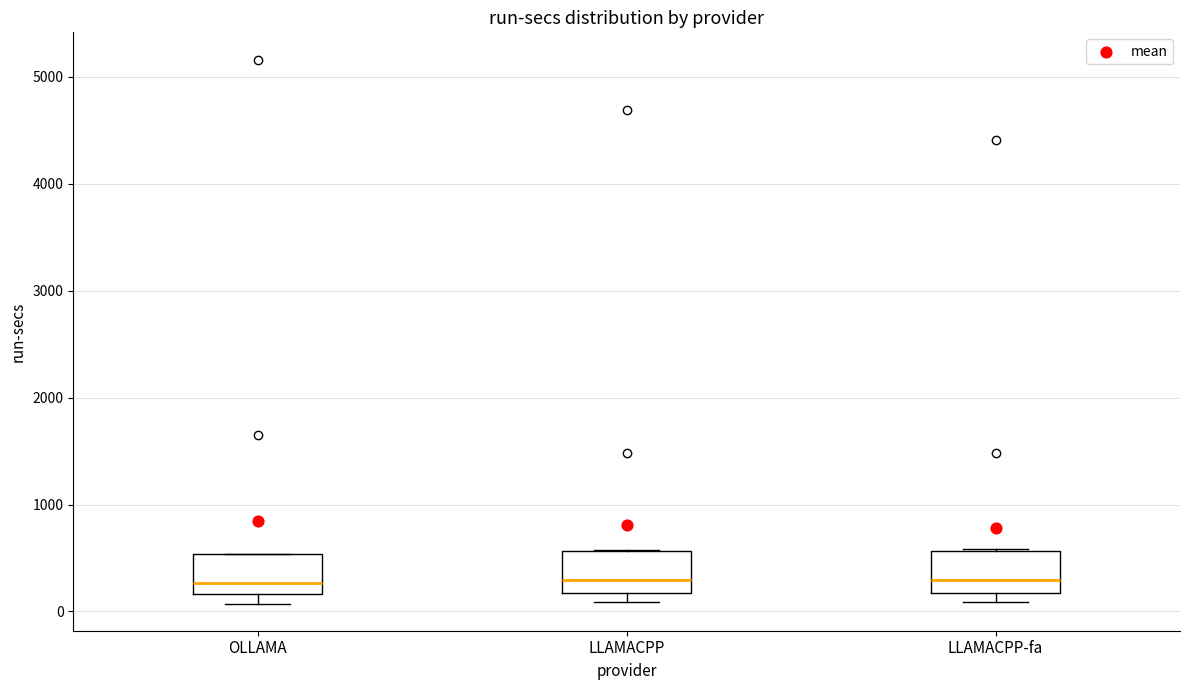

Reading left to right, read every box against the y-axis: the position of its median line, the range the box covers, and the ends of its whiskers. The values are not printed on the chart, so give them approximately, as read against the axis.

OLLAMA: median 300, box 200 to 500, whiskers 100 to 500
LLAMACPP: median 300, box 200 to 600, whiskers 100 to 600
LLAMACPP-fa: median 300, box 200 to 600, whiskers 100 to 600